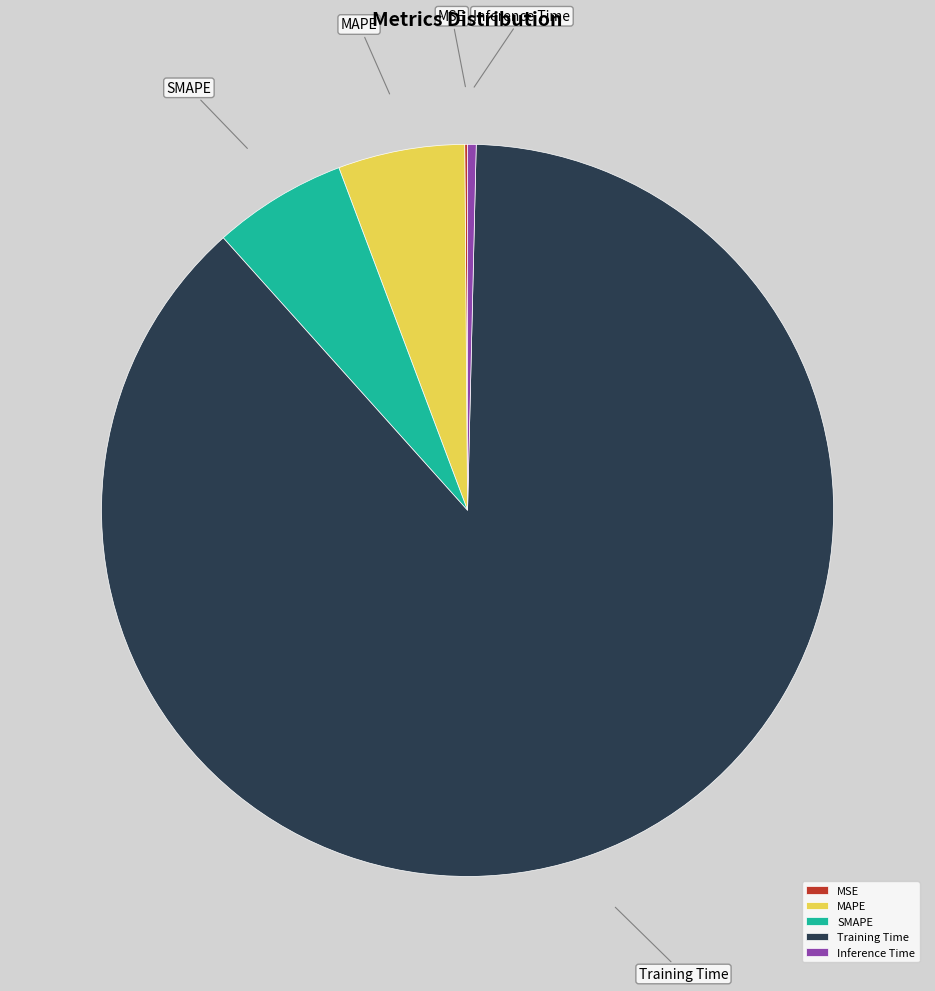

Do MAPE and Training Time together represent more than half of the pie?

Yes